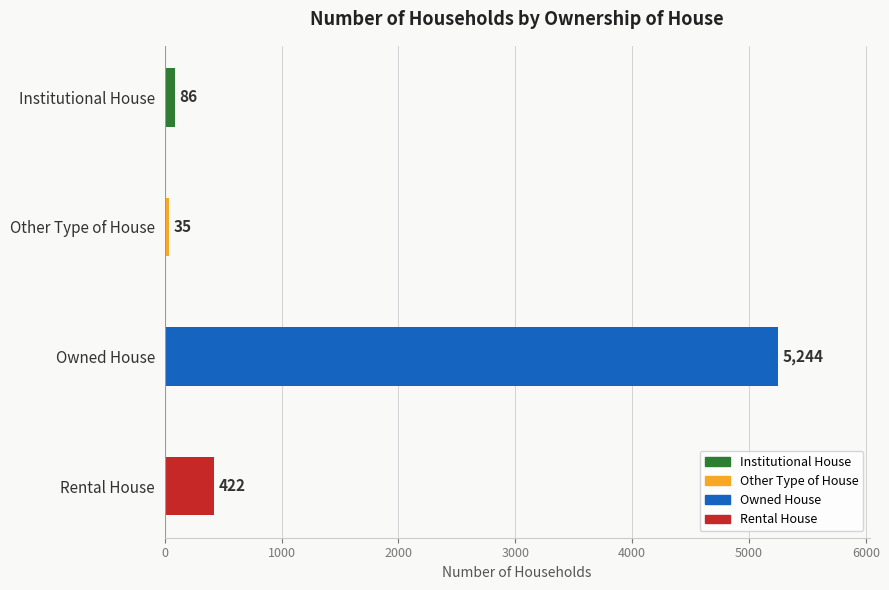

At which label is the value closest to 2639?

Rental House